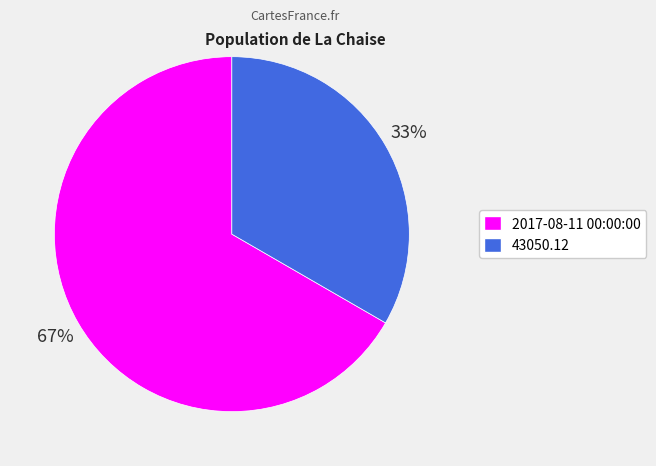

To the nearest percent, what is the average slice percentage?

50%